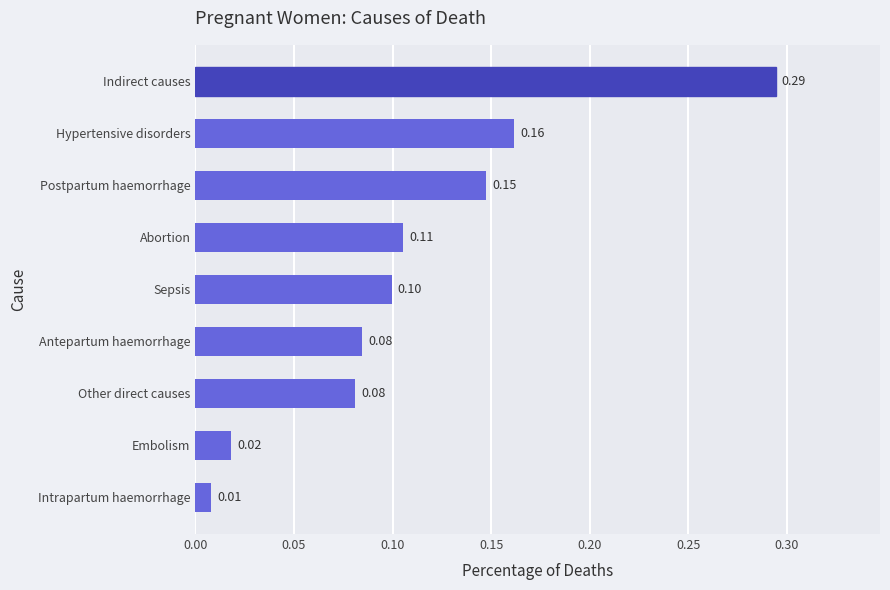

How many bars are there in total?

9